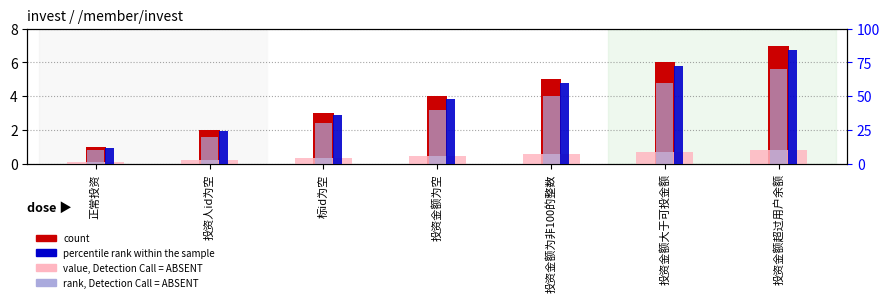

What is the difference between the highest and lowest values at 投资金额为空?

44.0